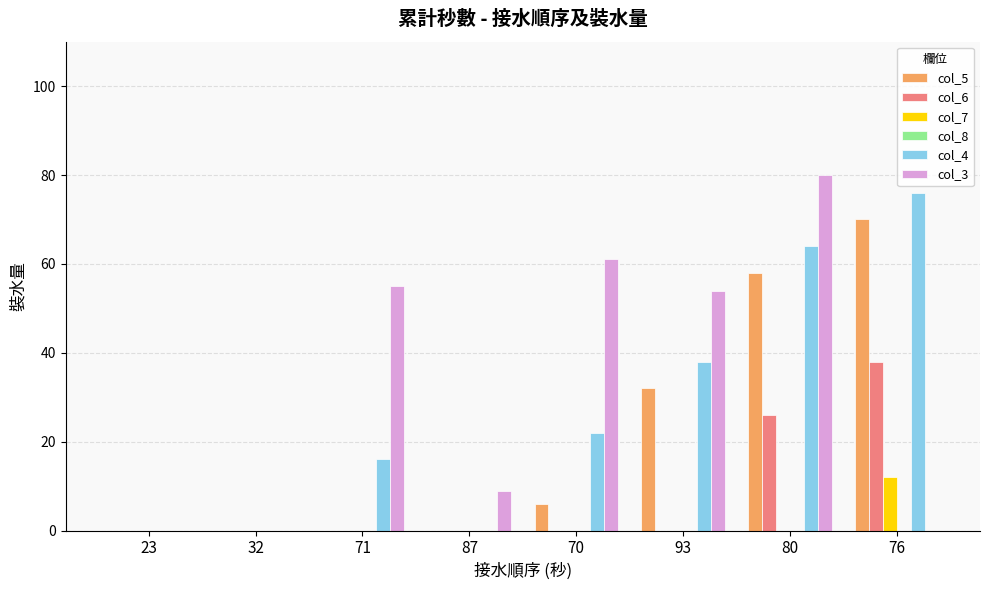

Is the value of col_5 at 23 greater than the value of col_3 at 70?

No